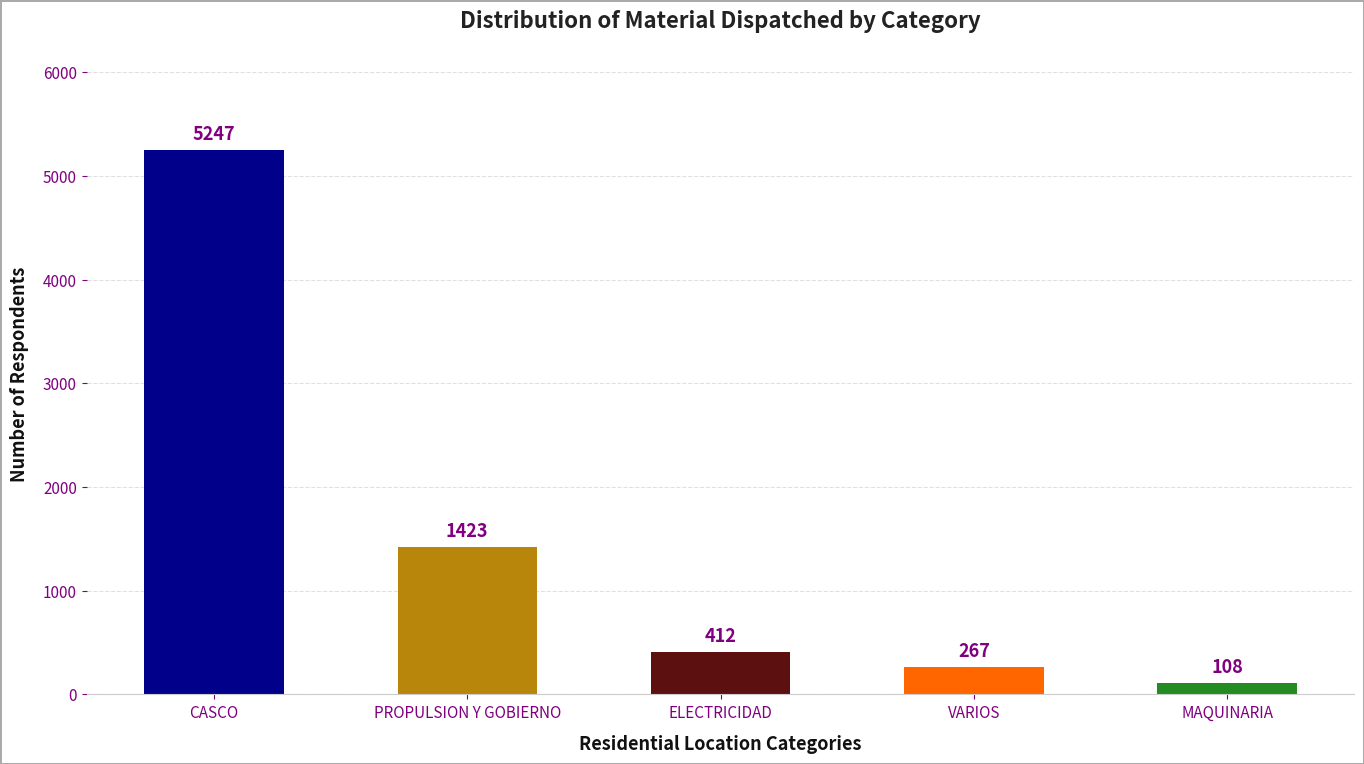

Rank the categories by value from highest to lowest.

CASCO, PROPULSION Y GOBIERNO, ELECTRICIDAD, VARIOS, MAQUINARIA